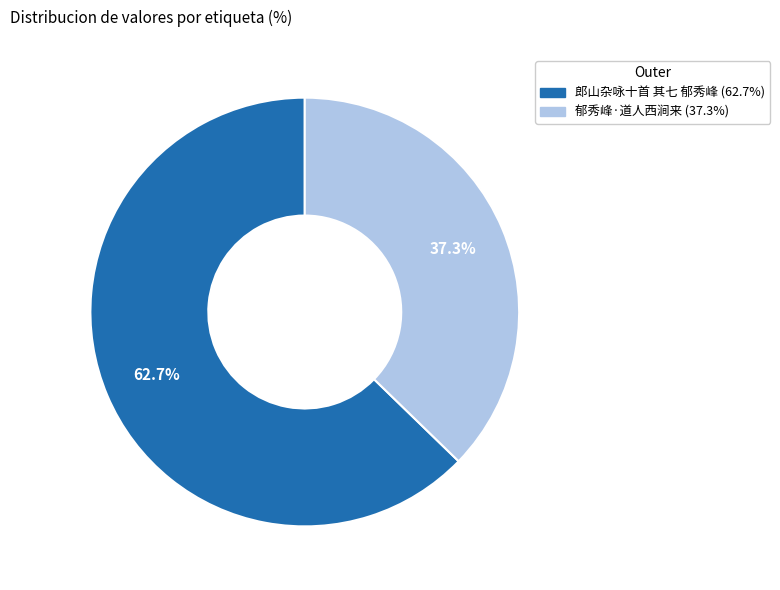

What is the largest slice in the pie chart?

郎山杂咏十首 其七 郁秀峰